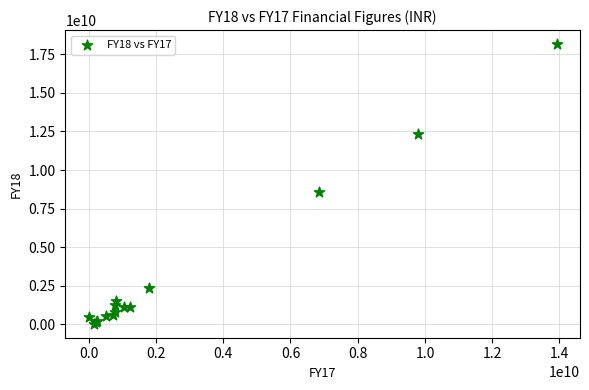

What Y value in the scatter plot is closest to 9101849853?

8607256592